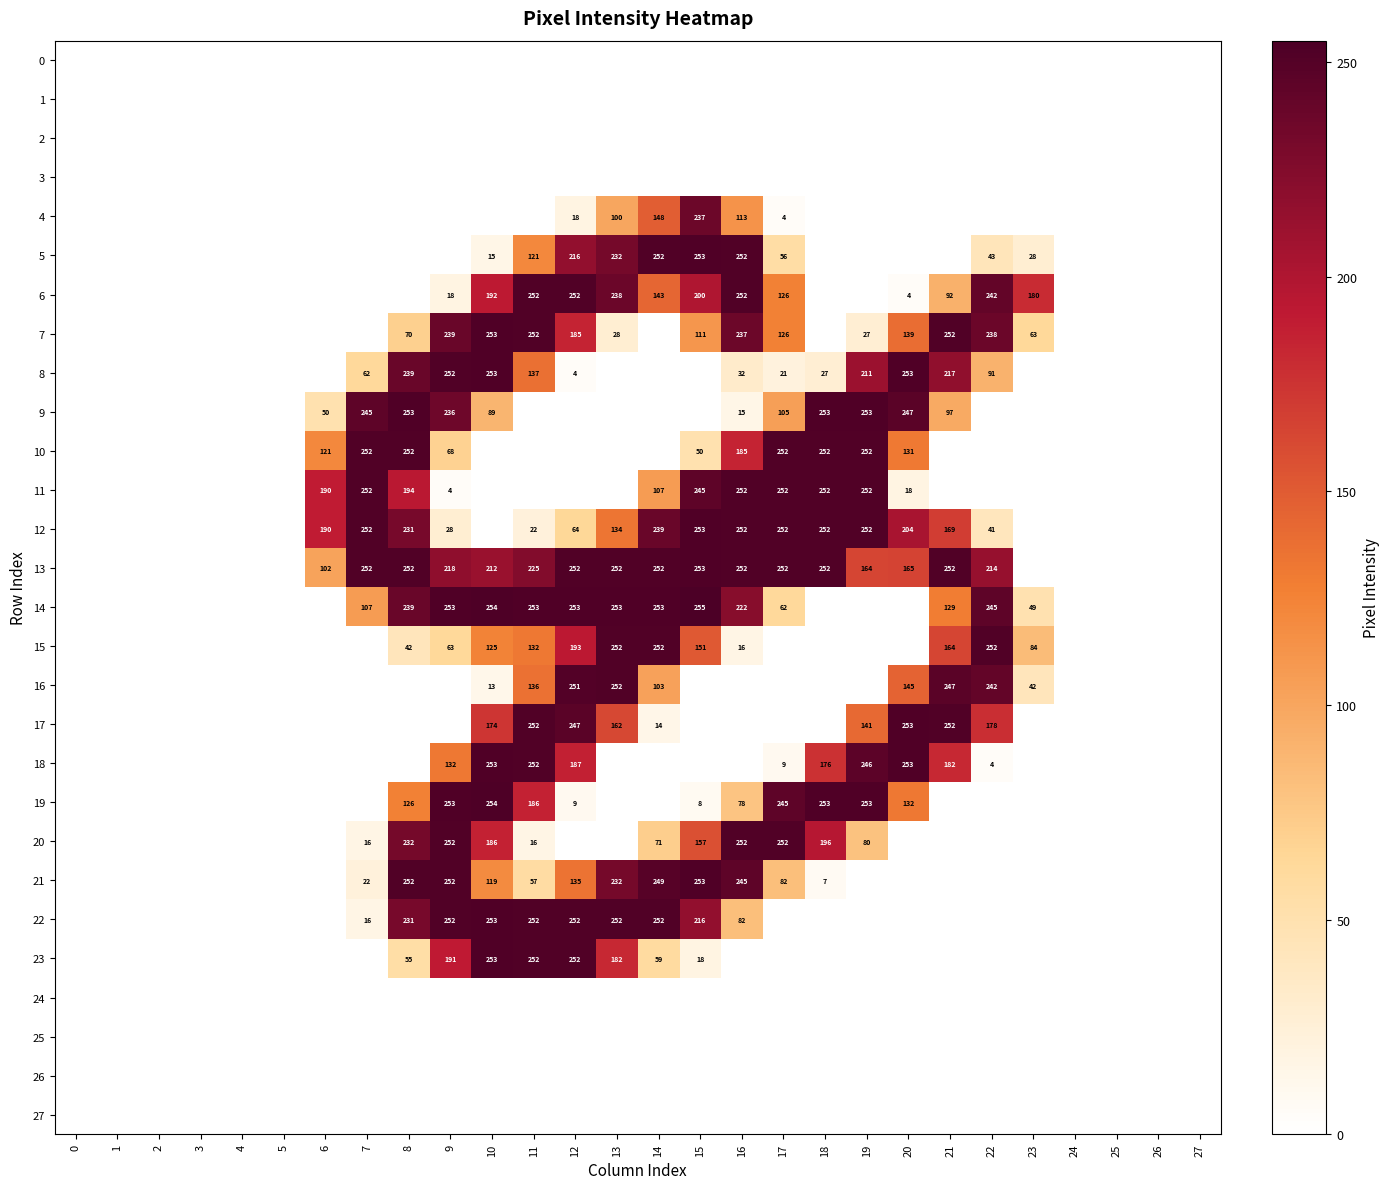

What is the difference between the 12 values at 9 and 6?

162